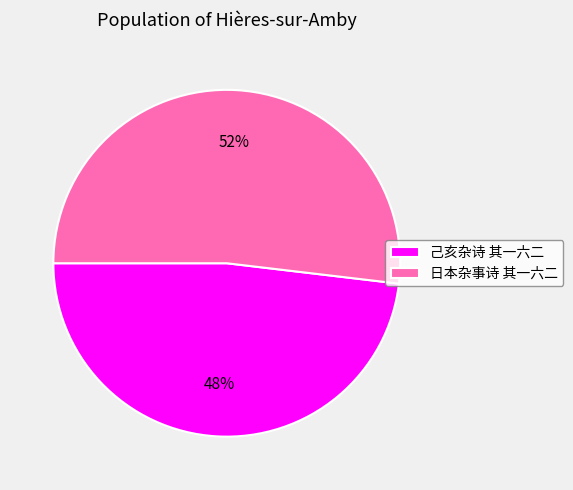

What is the largest slice in the pie chart?

日本杂事诗 其一六二